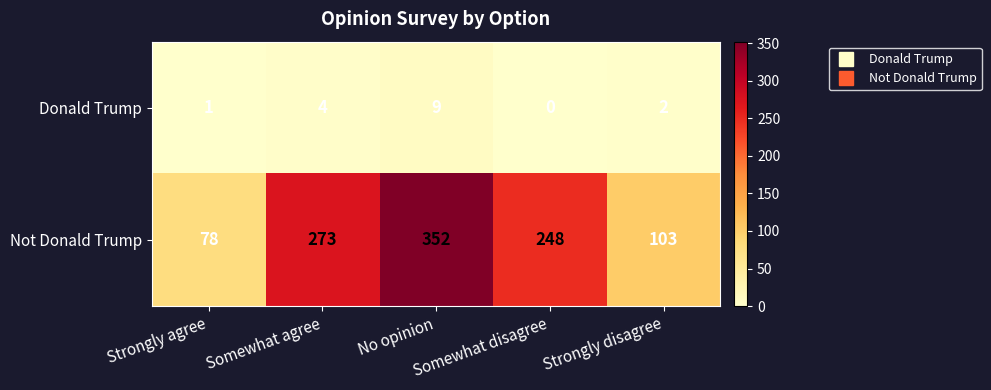

What is the greatest value displayed?

352